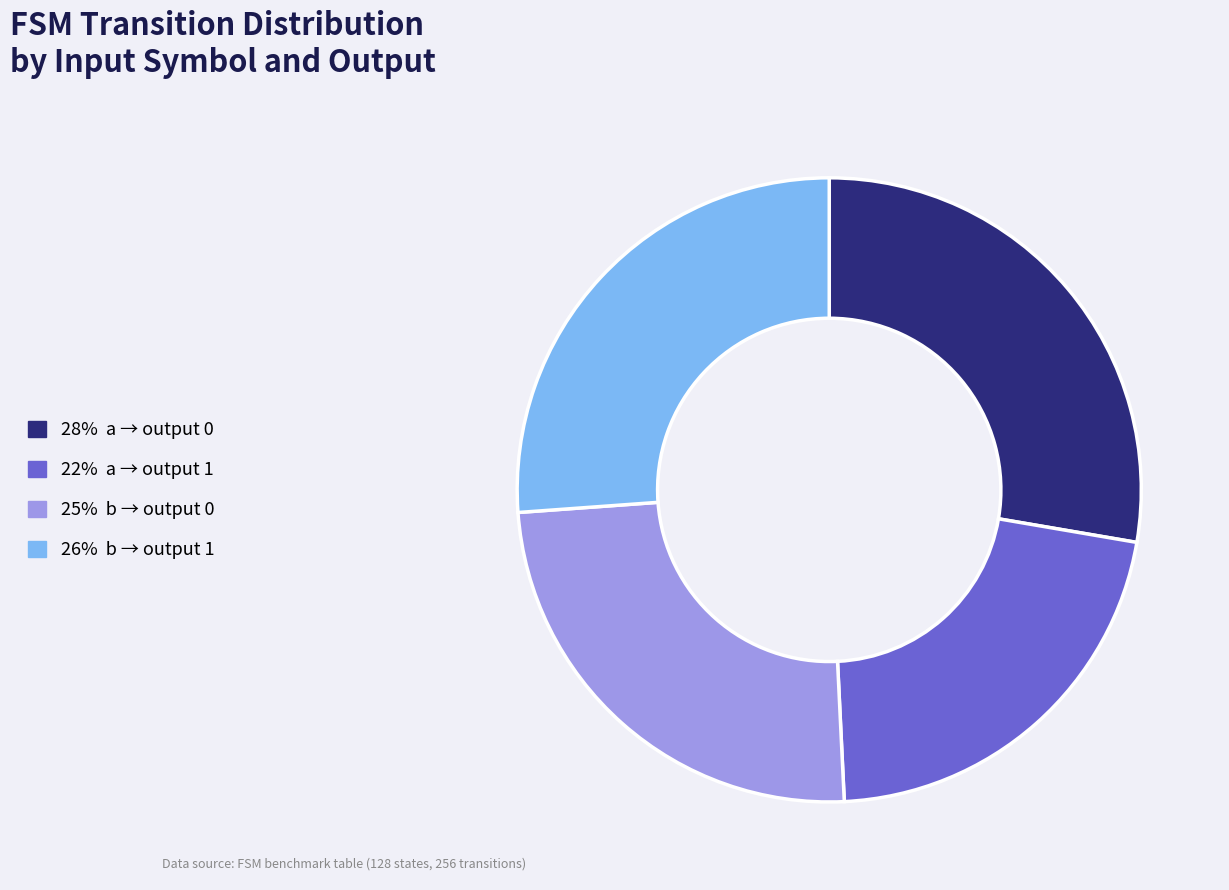

Does any single category account for the majority?

No